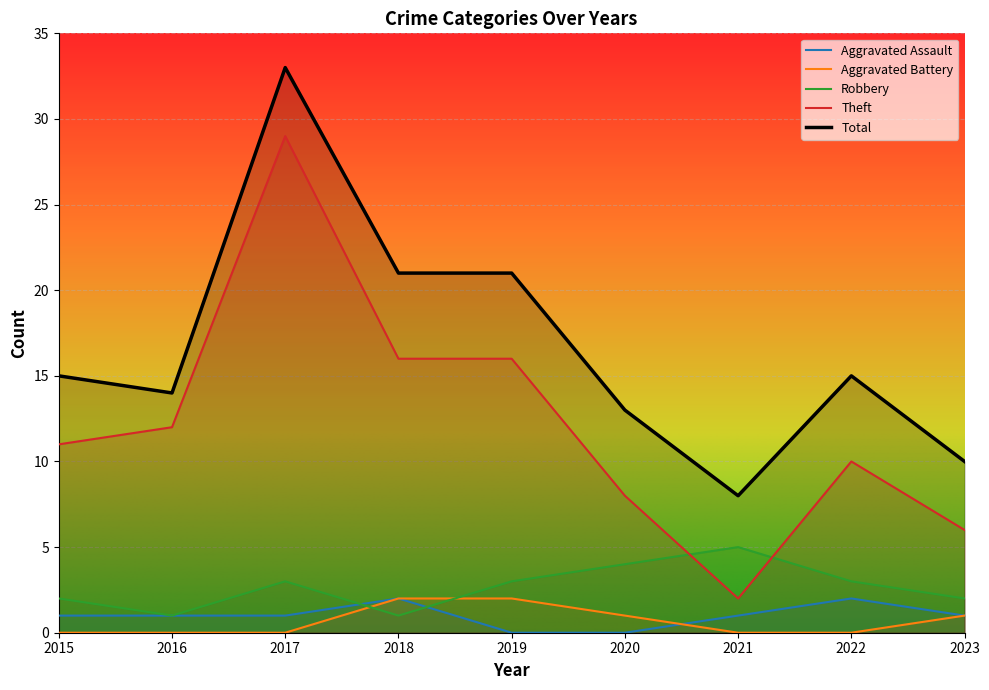

Is the value of Aggravated Assault at 2023 greater than the value of Theft at 2018?

No